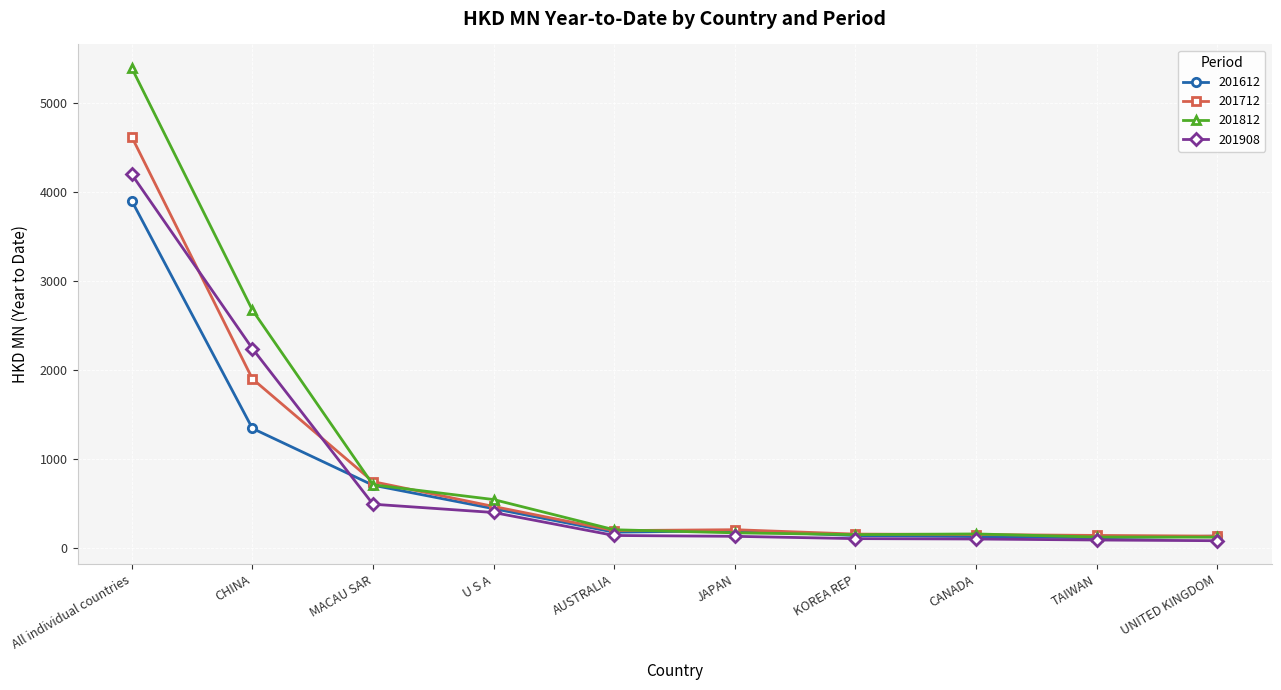

Count the number of data series in this chart.

4